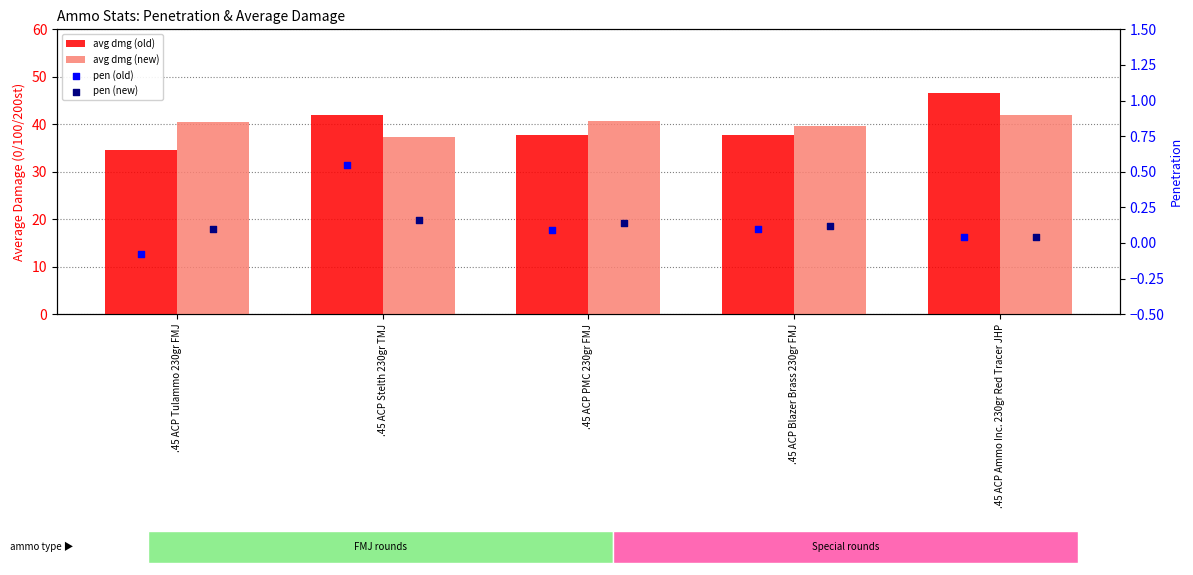

Is the value of pen (old) at .45 ACP Blazer Brass 230gr FMJ greater than the value of avg dmg (old) at .45 ACP PMC 230gr FMJ?

No